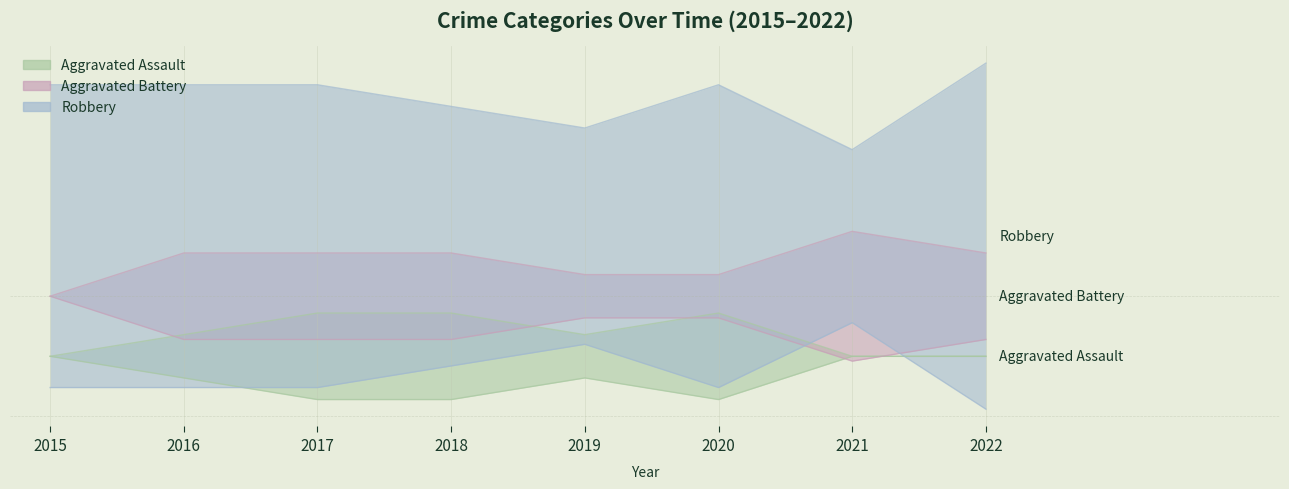

What is the difference between the highest and lowest values at 2021?

8.6